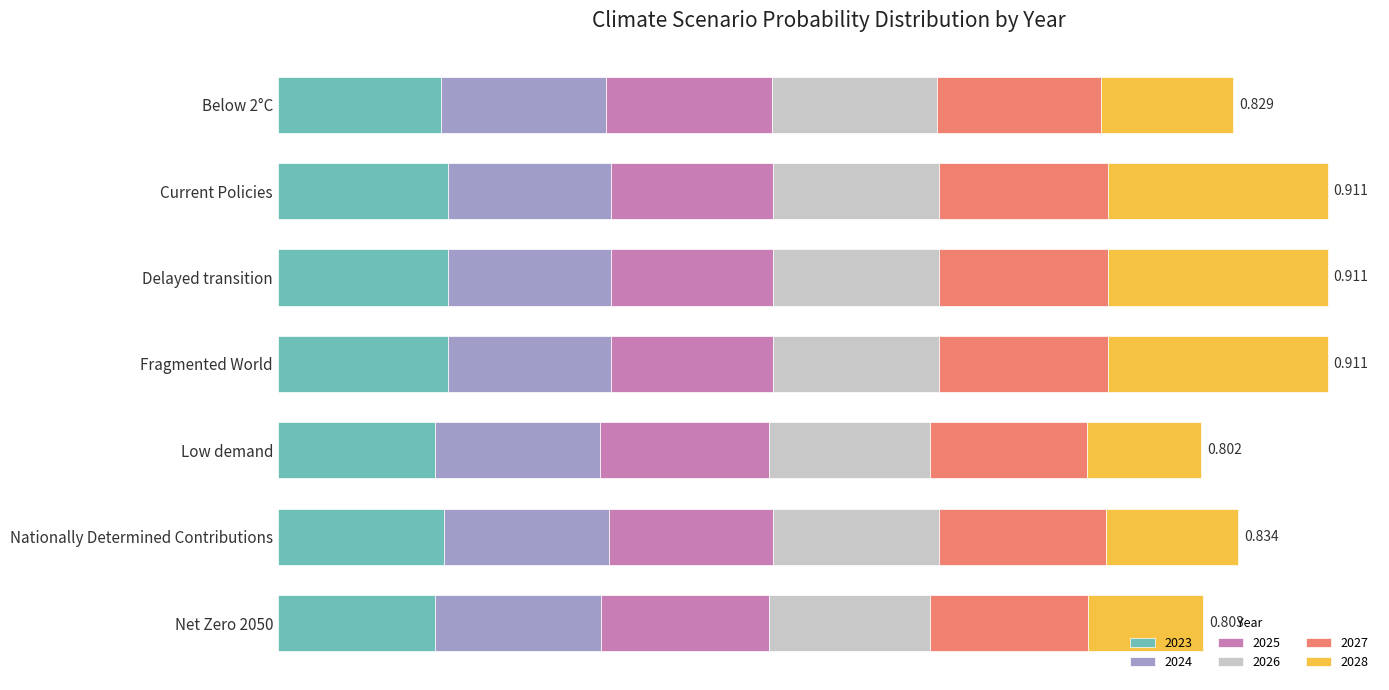

What are all the series names shown in the legend?

2023, 2024, 2025, 2026, 2027, 2028